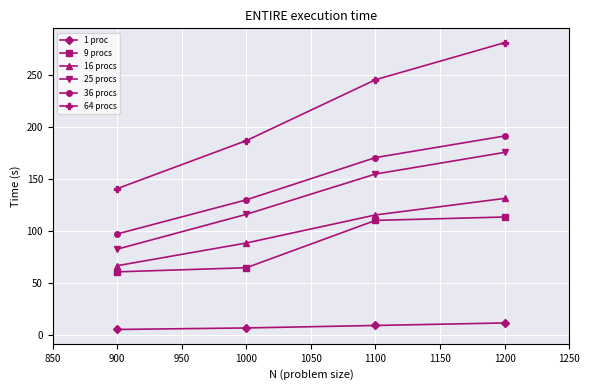

Reading left to right, extract all data points from this chart.

1 proc: 4.9	6.3	8.7	11.1
9 procs: 60.4	64.3	109.9	113.2
16 procs: 66.3	88.2	115.2	131.1
25 procs: 82.2	115.8	154.6	175.4
36 procs: 96.9	129.7	170.4	191.2
64 procs: 140.5	186.8	245.4	281.1